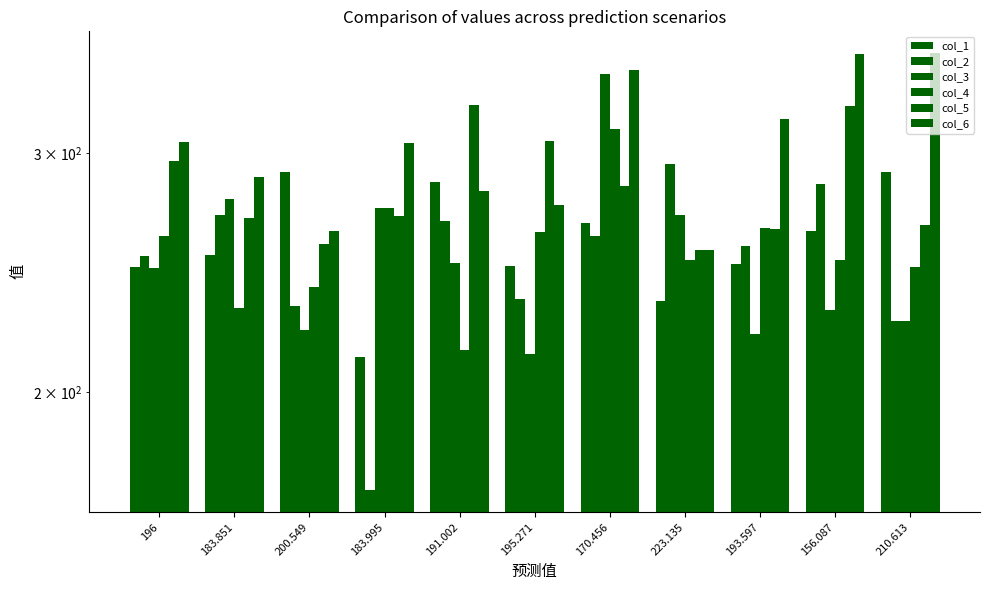

What is the value of the col_6 bar at the 1st from the left?

305.8